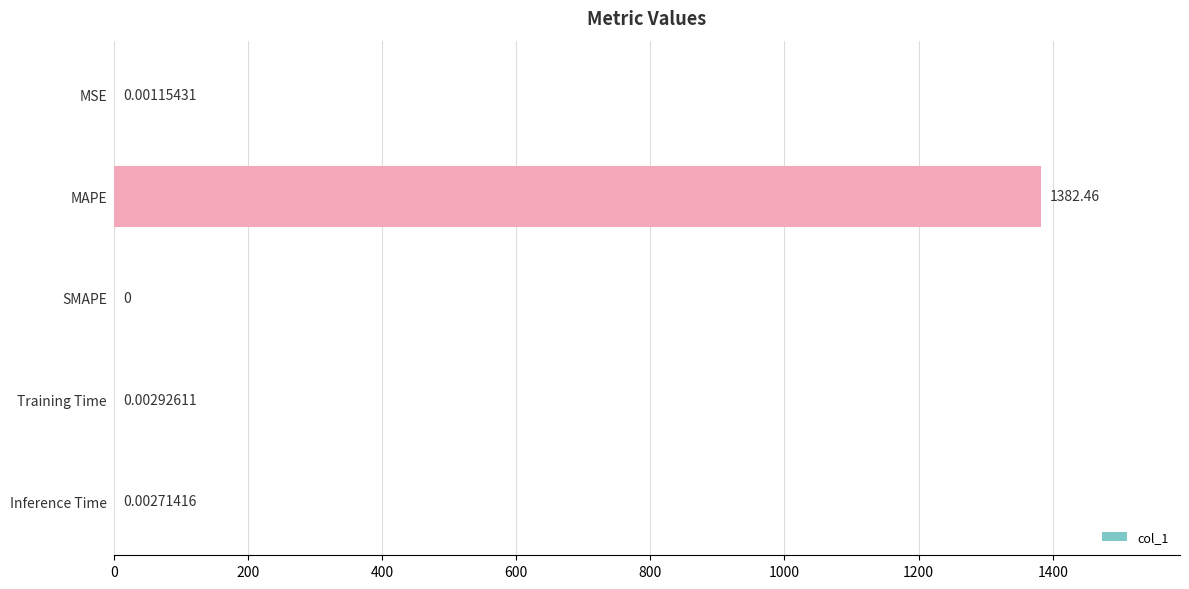

At which label is the value closest to 691?

Training Time